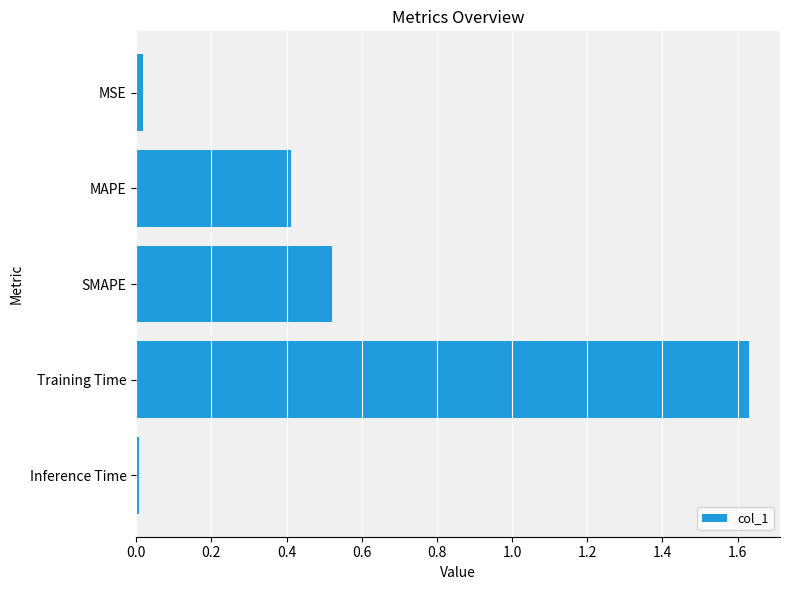

The value at SMAPE is 0.3. True or false?

False